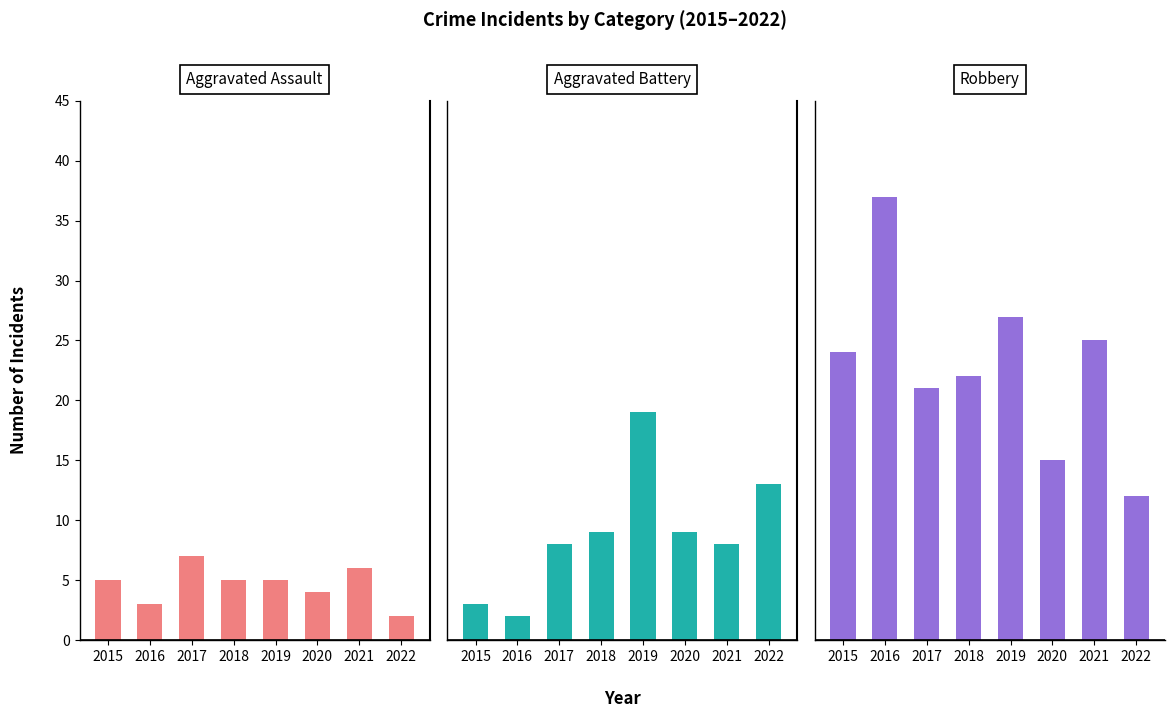

Which label corresponds to the largest value in the chart?

2016